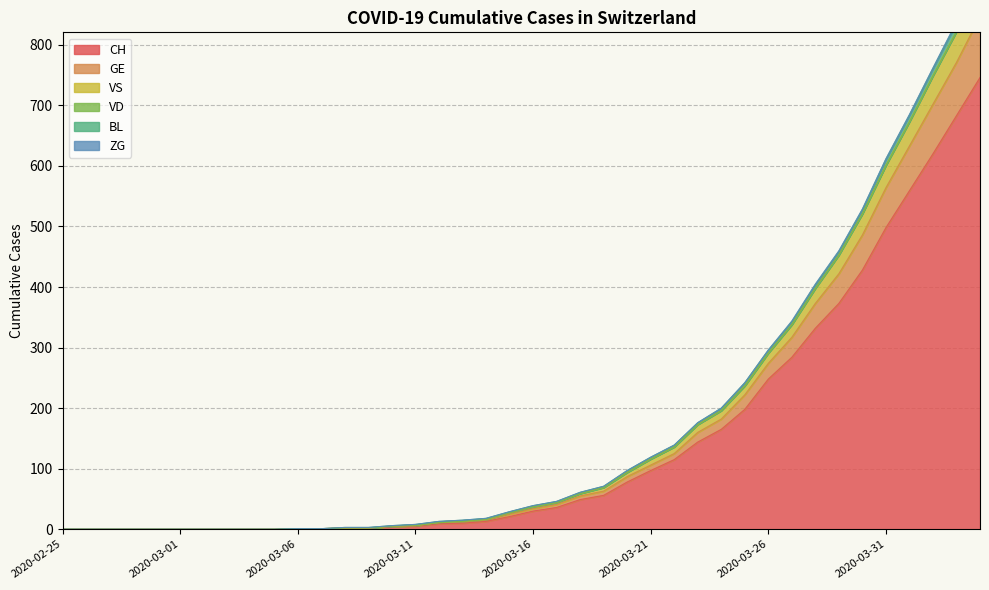

What is the highest value of the CH series?

746